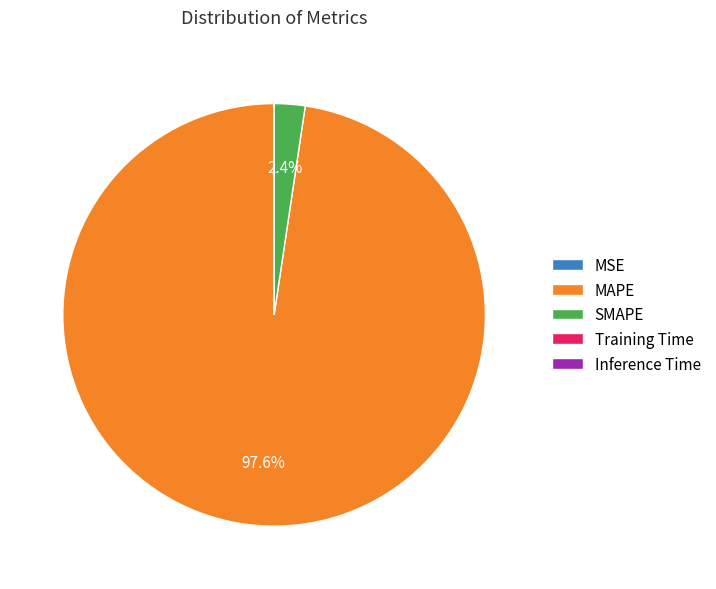

Which slice is the largest?

MAPE